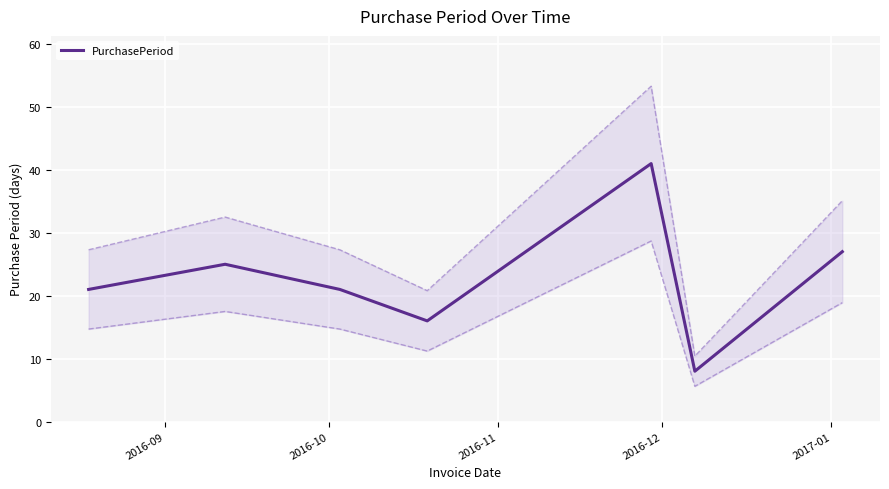

What is the minimum value for PurchasePeriod?

8